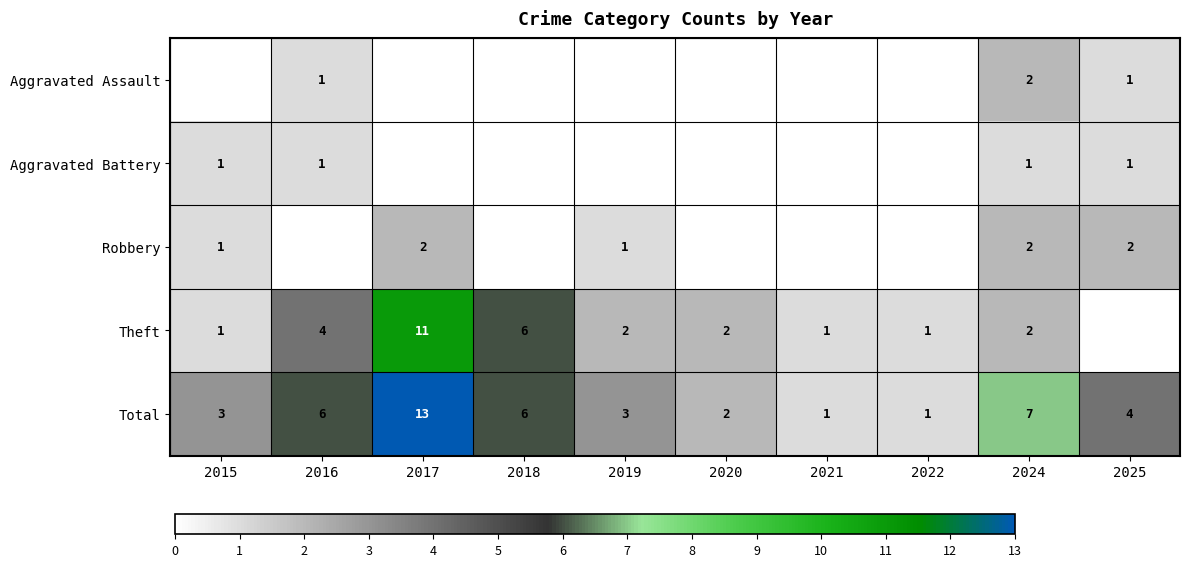

Between 2018 and 2020, which is larger?

2018